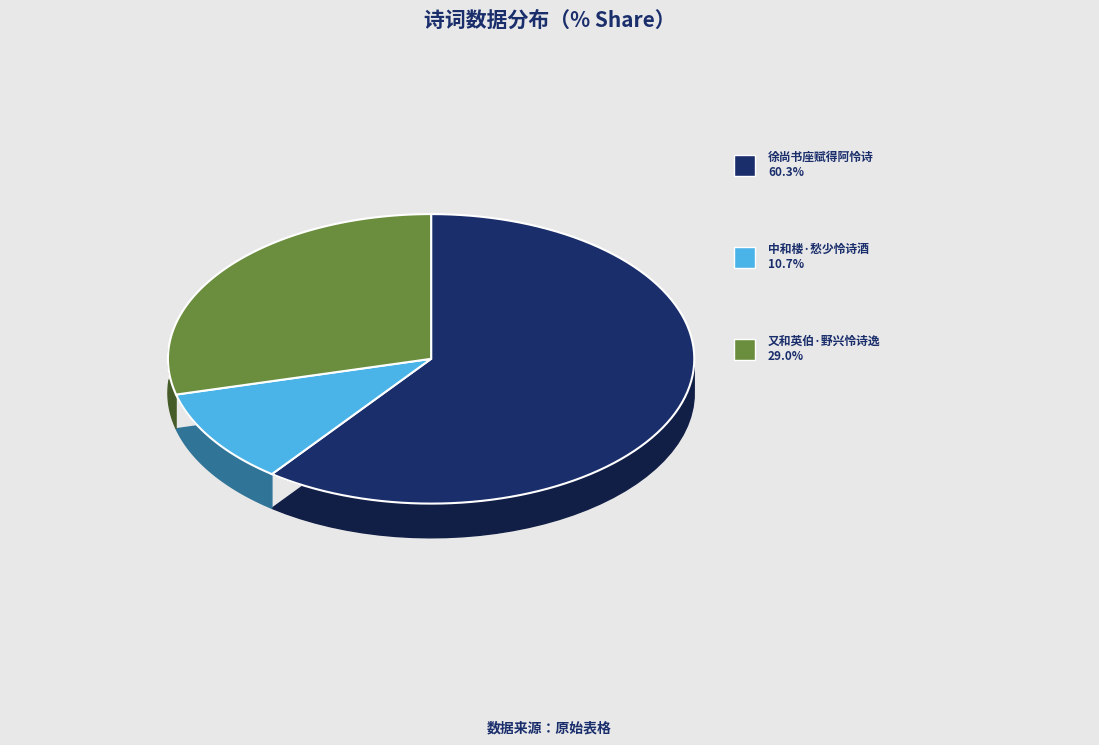

Does 徐尚书座赋得阿怜诗 represent more than half of the total?

Yes